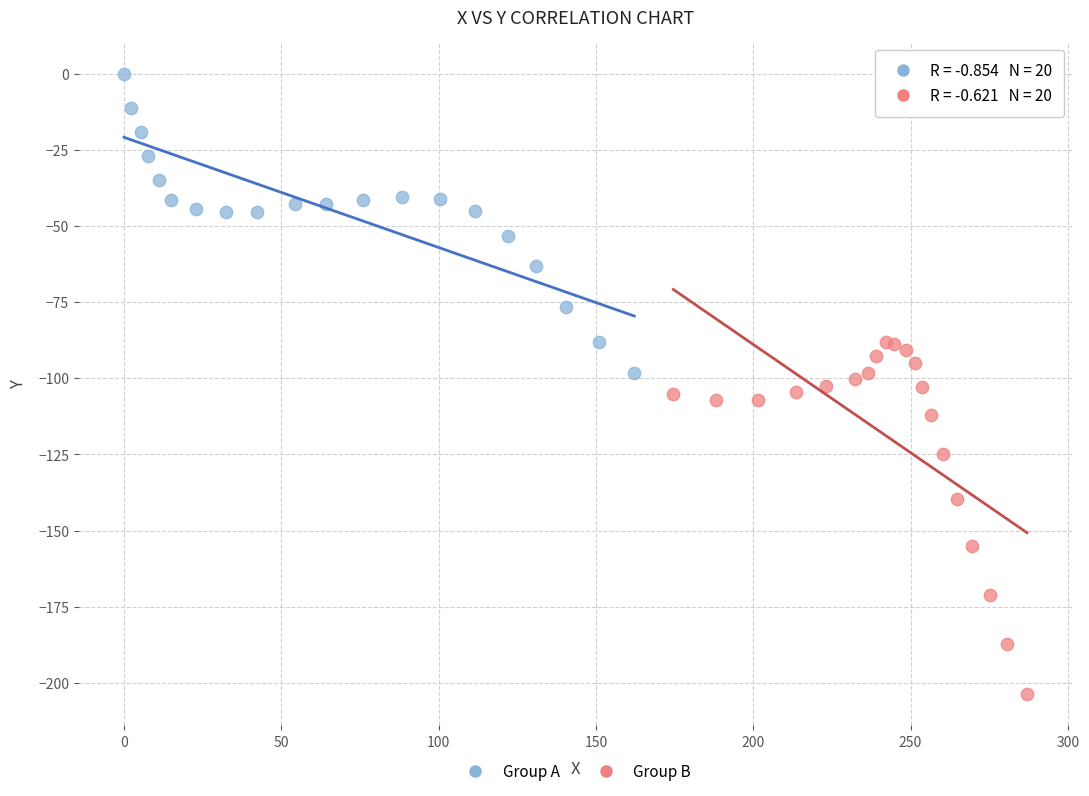

Which series reaches the maximum Y coordinate?

Group A